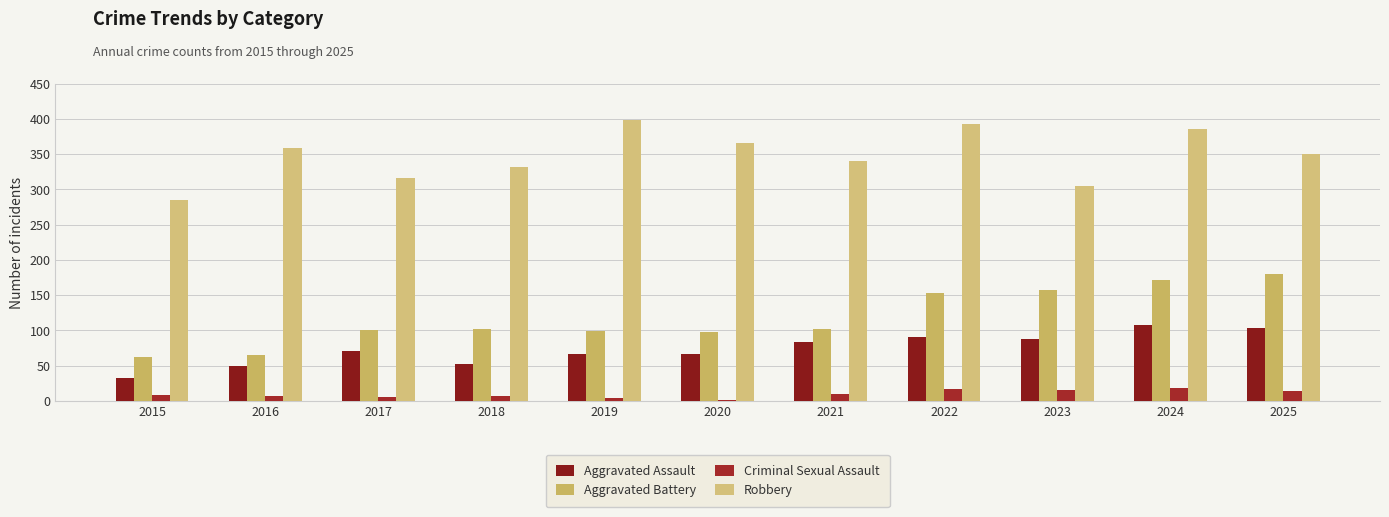

What is the total value across all series at 2020?

532